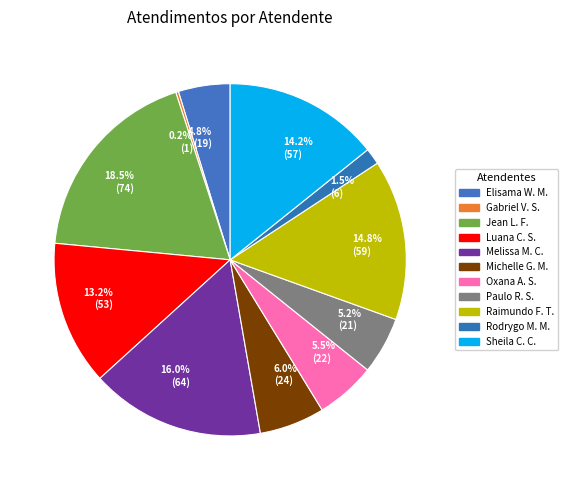

Does 5.5% (22) represent more than half of the total?

No